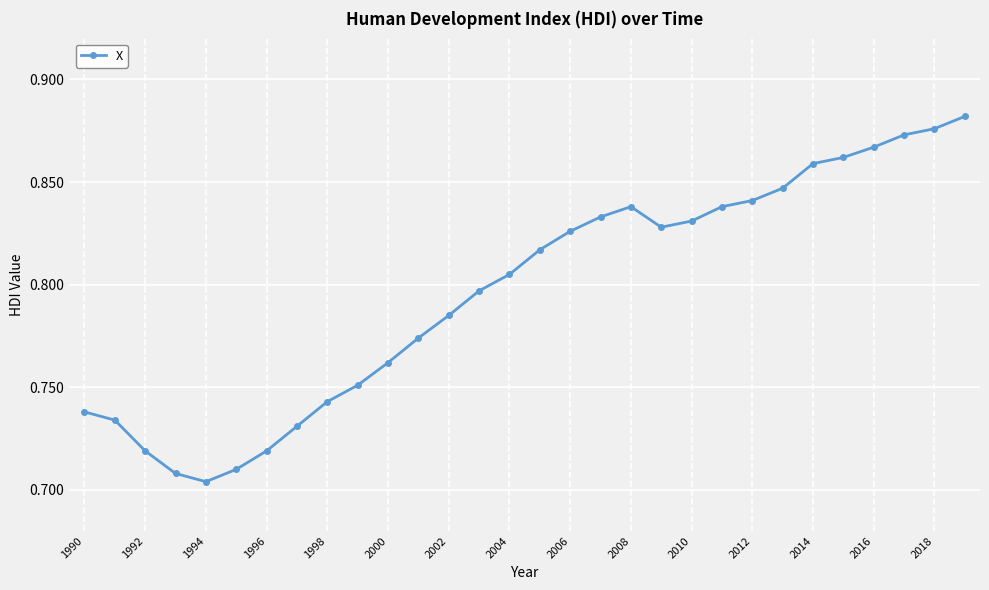

True or false: the data has more than 0 interior local peaks.

True